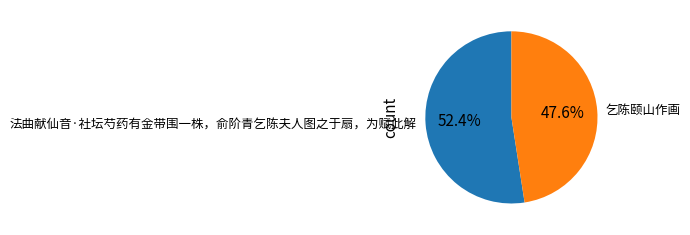

To the nearest percent, what percentage of the pie is 乞陈颐山作画?

48%